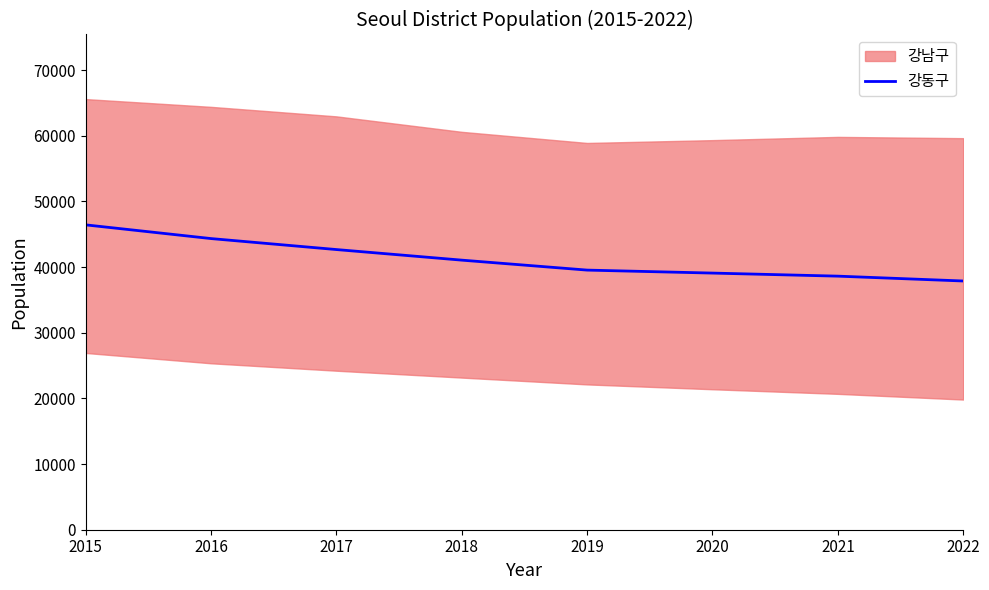

The value at 2015 is 66967.1. True or false?

False